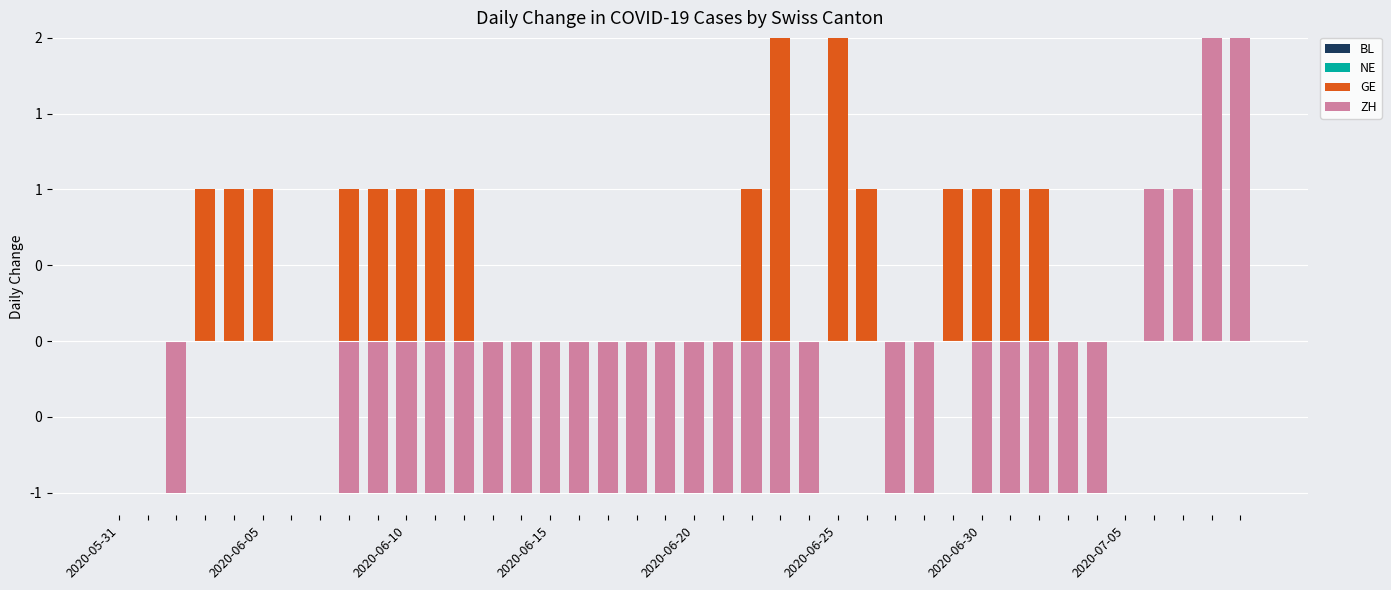

How many groups of bars are there?

40